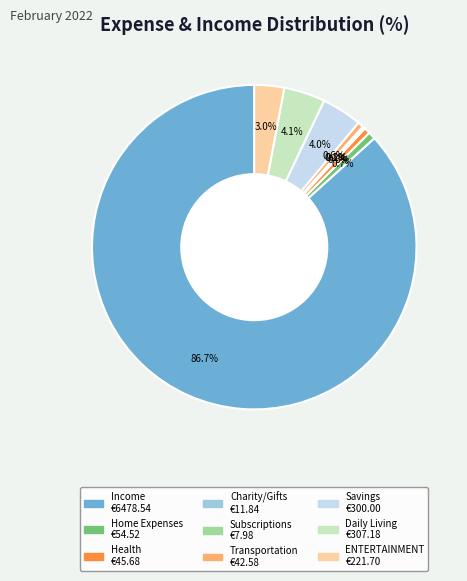

Does Health account for over 50% of the chart?

No